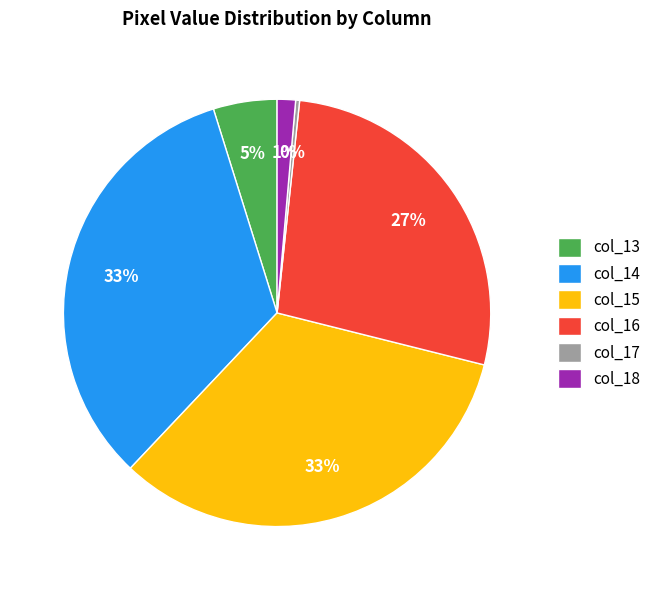

To the nearest percent, what portion does col_14 represent?

33%